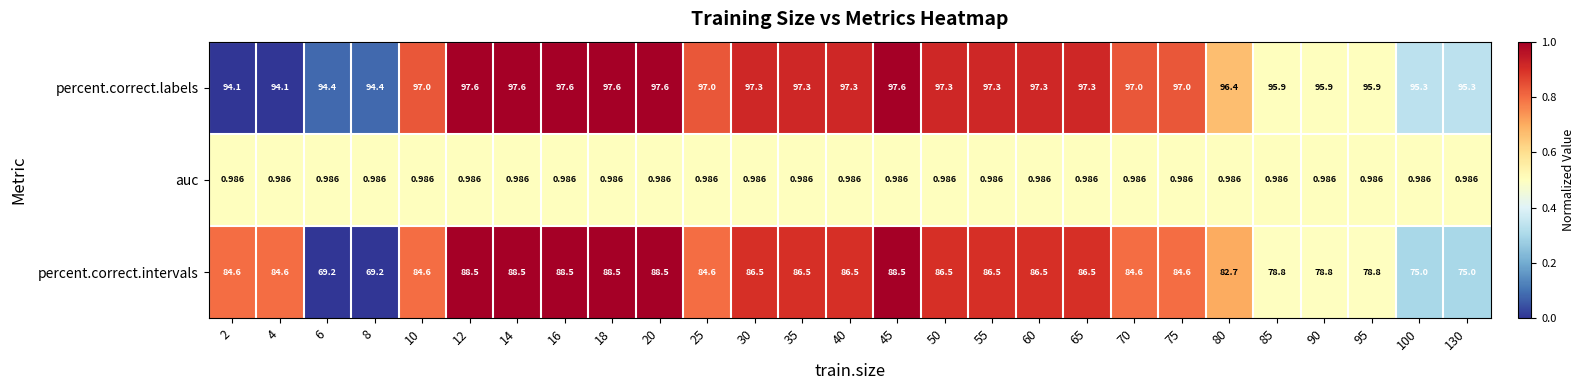

Rank the series at 2 from highest to lowest value.

percent.correct.labels, percent.correct.intervals, auc